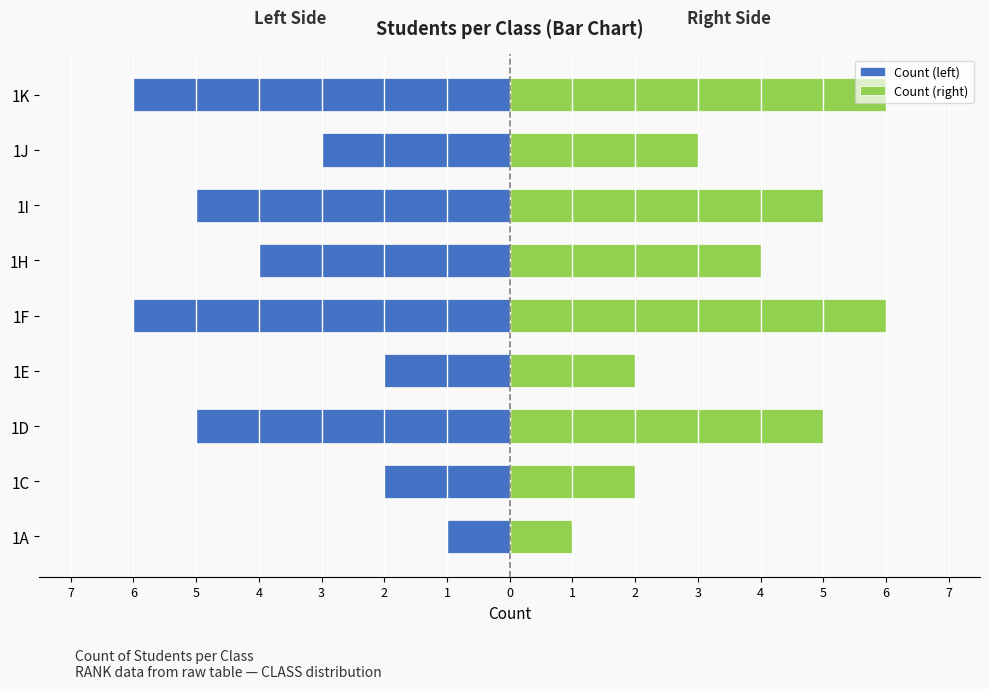

How many data points in Count (left) are less than -4?

4